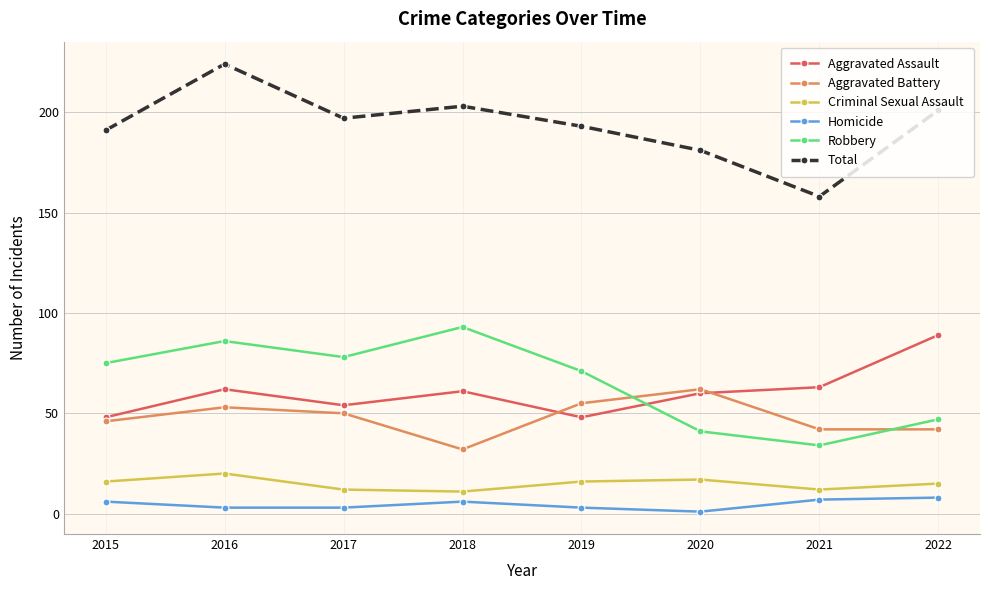

Is the value of Criminal Sexual Assault at 2020 greater than the value of Homicide at 2019?

Yes